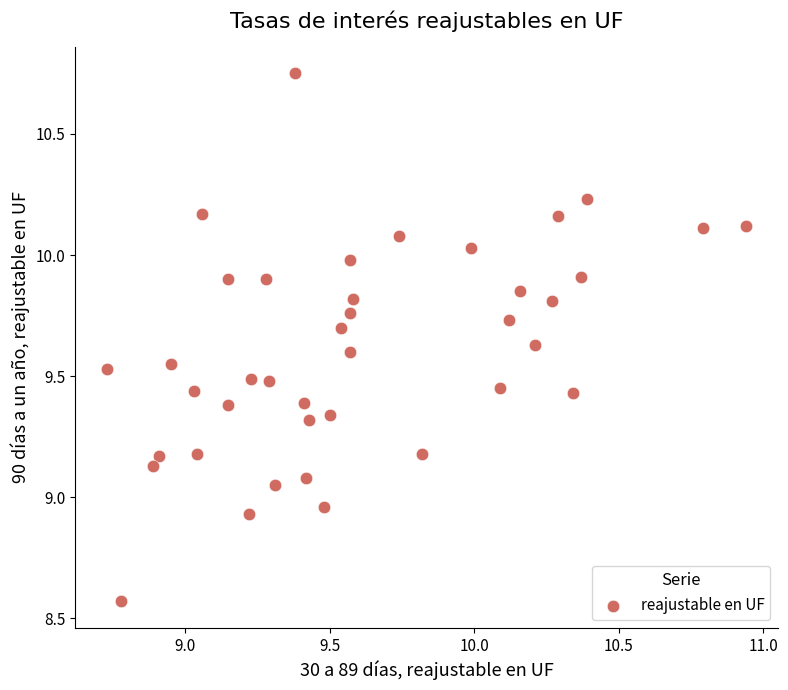

What is the range of Y values (max minus min)?

2.2